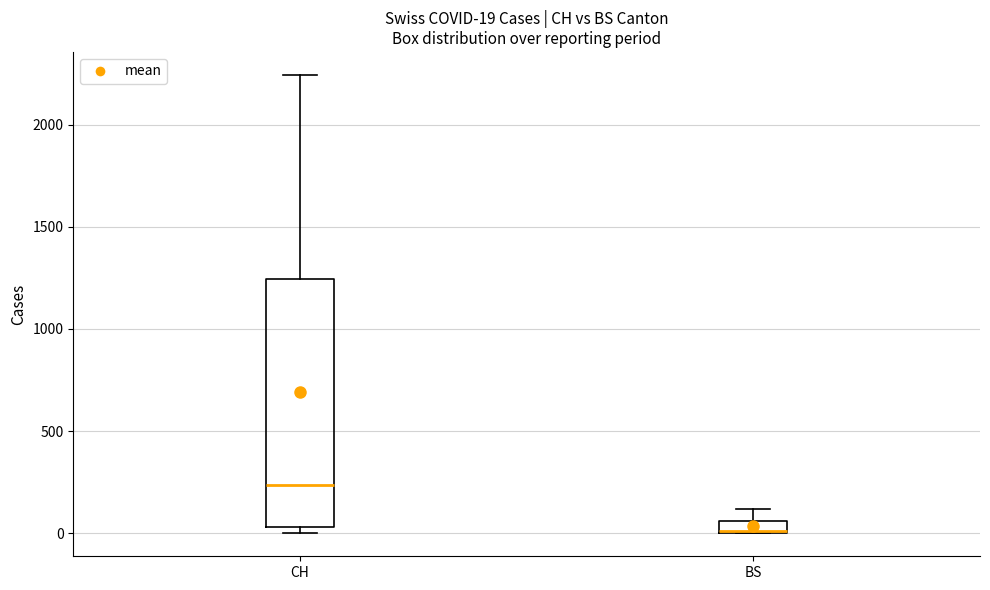

Which box's median line is the highest?

CH